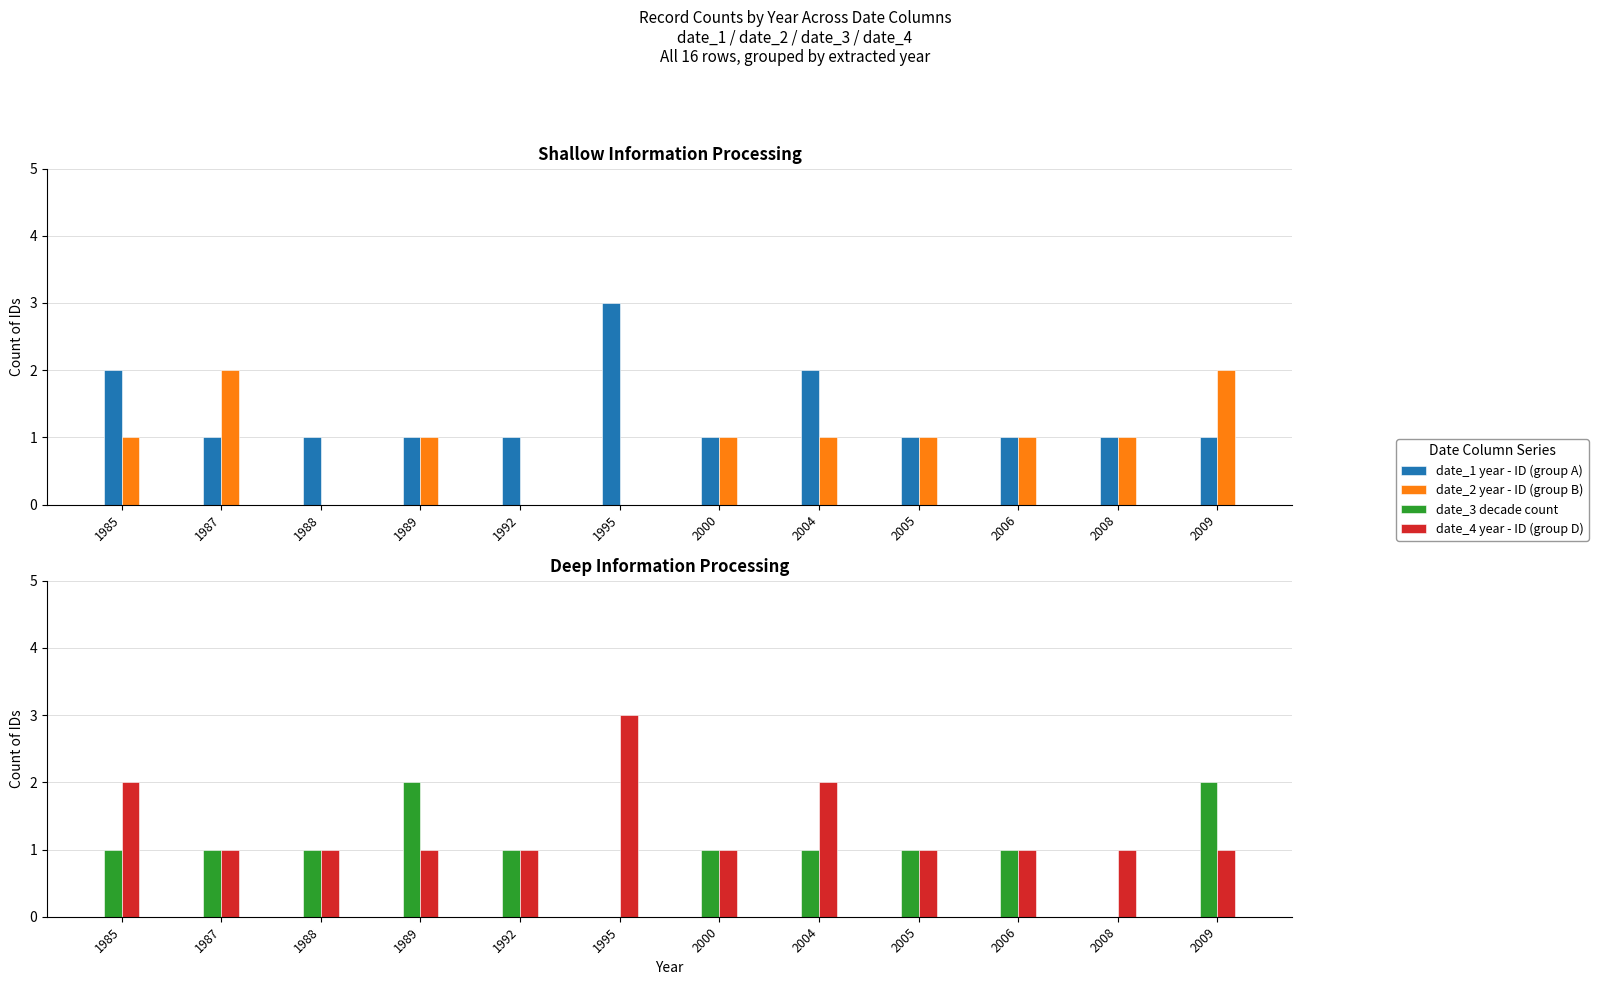

Is the value of date_3 decade count at 1989 greater than the value of date_4 year - ID (group D) at 1988?

Yes